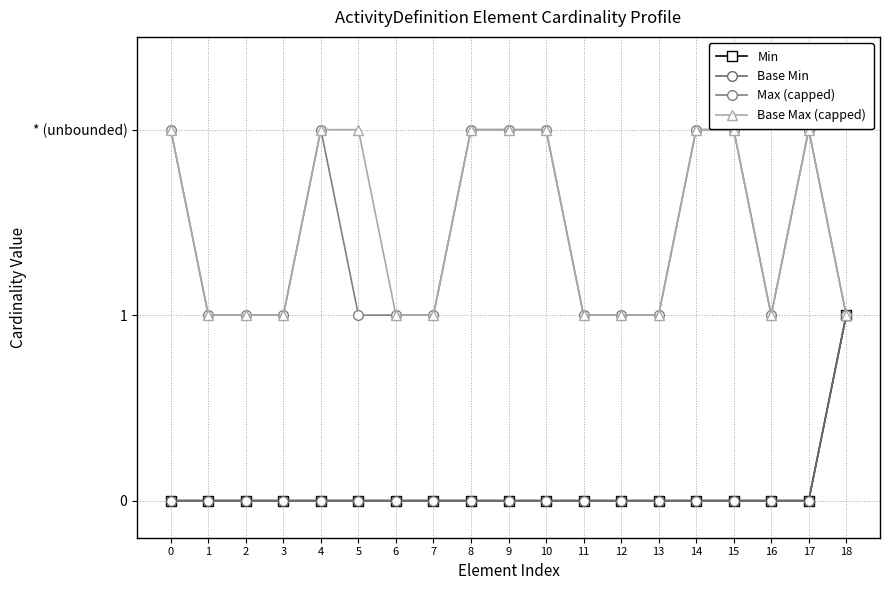

What is the difference between the maximum and second lowest values in the Base Max (capped) series?

1